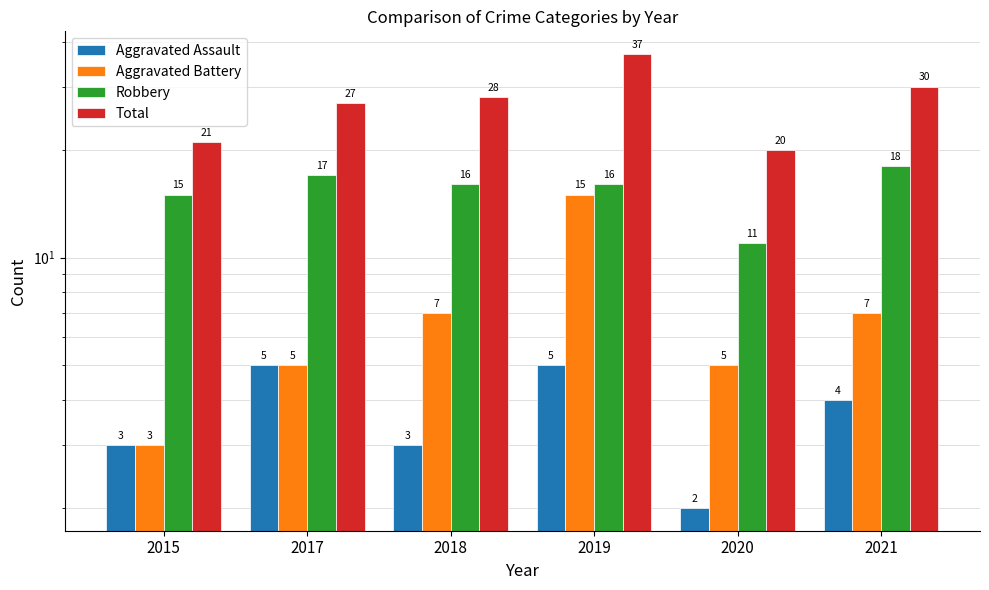

Is it true that Total equals 21 at 2015?

True